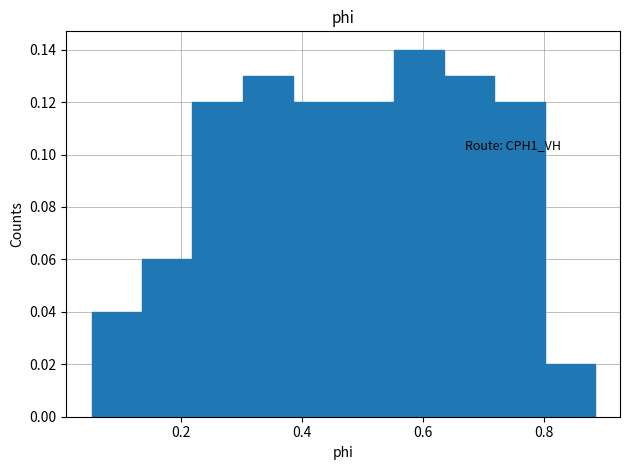

Which range on the x-axis has the tallest bar?

0.56 to 0.64